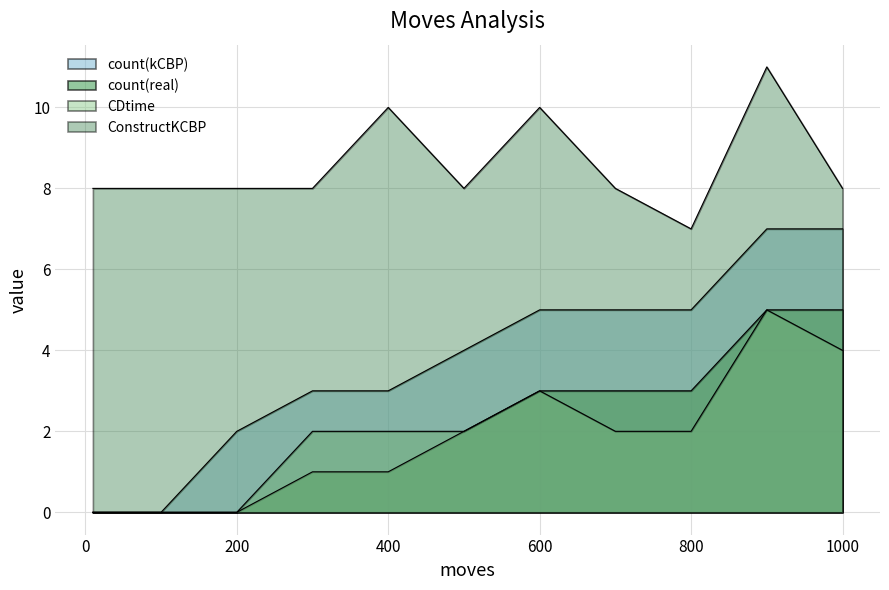

Is the value of count(kCBP) at 50 greater than the value of ConstructKCBP at 700?

No